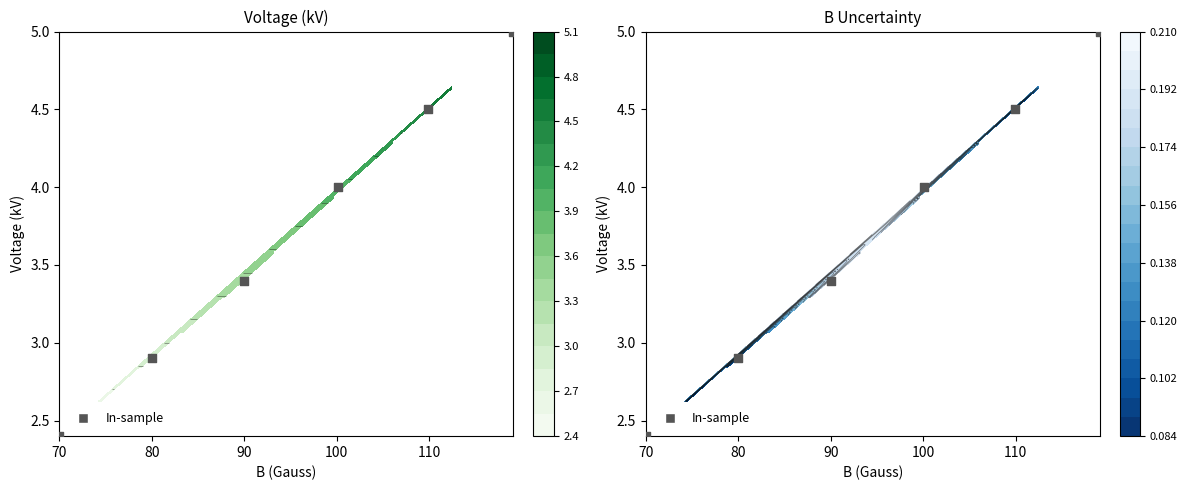

How many categories are shown in the chart?

6